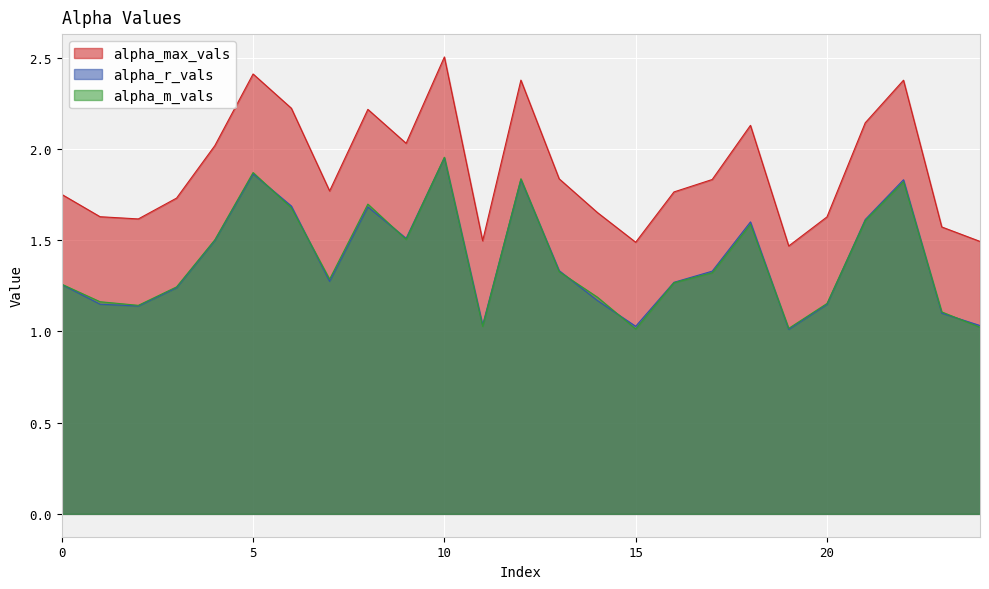

Between 8 and 15, which series saw the biggest shift?

alpha_max_vals